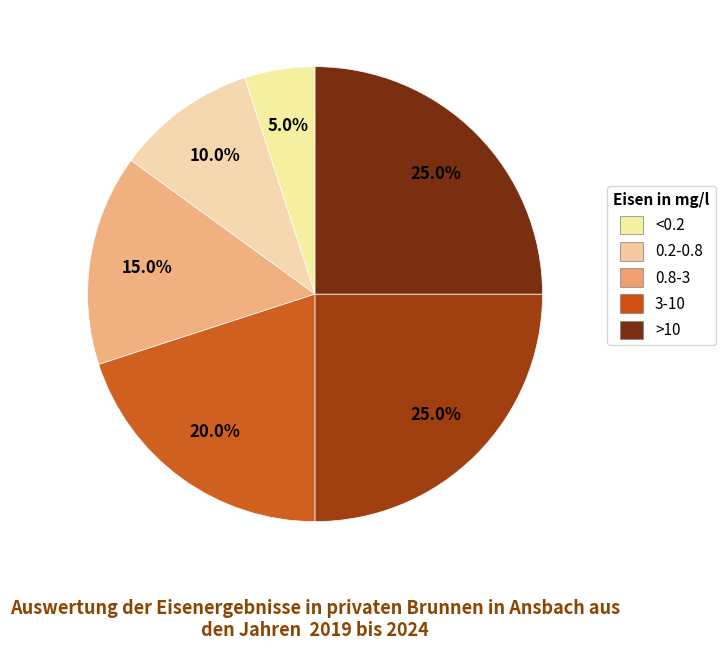

Is there any slice that represents more than half of the pie?

No